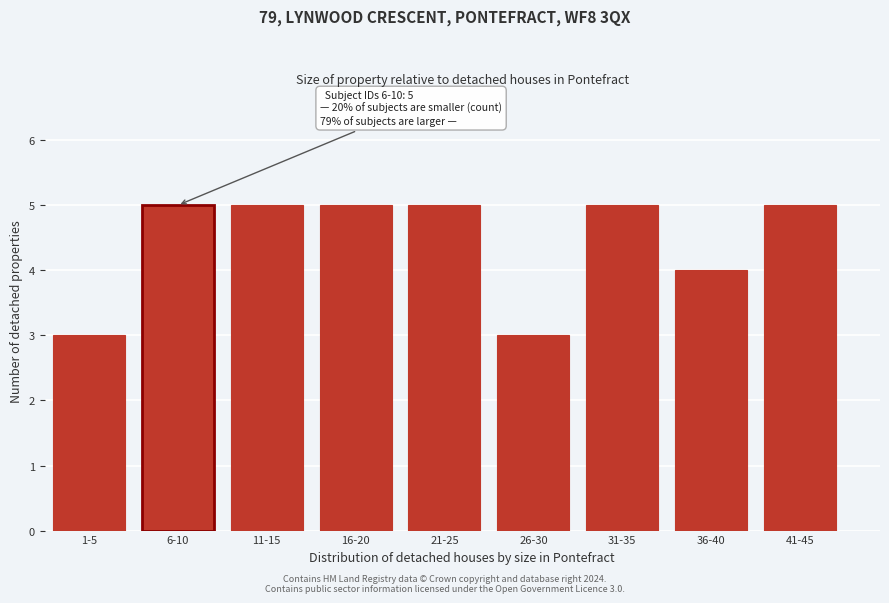

Reading right to left, list all the values displayed in this chart.

5	4	5	3	5	5	5	5	3